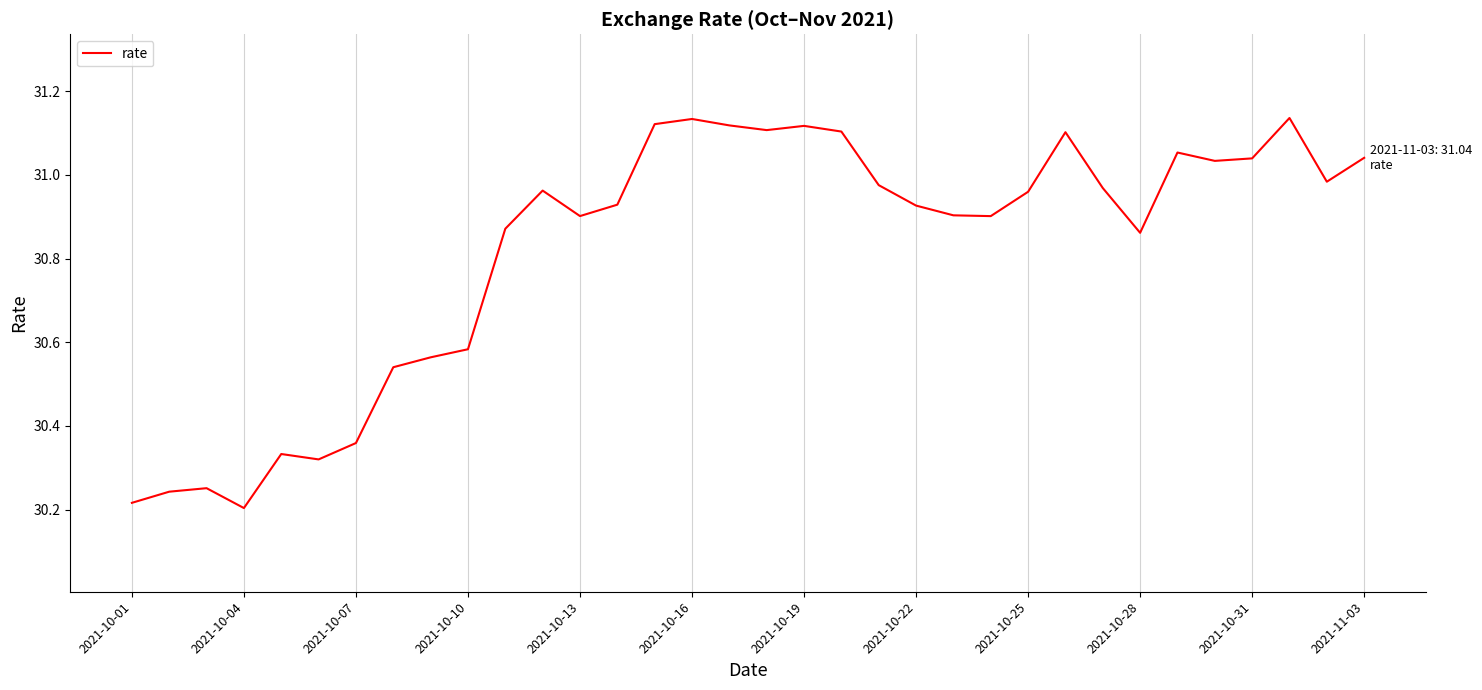

What is the sum of all values?

1047.9